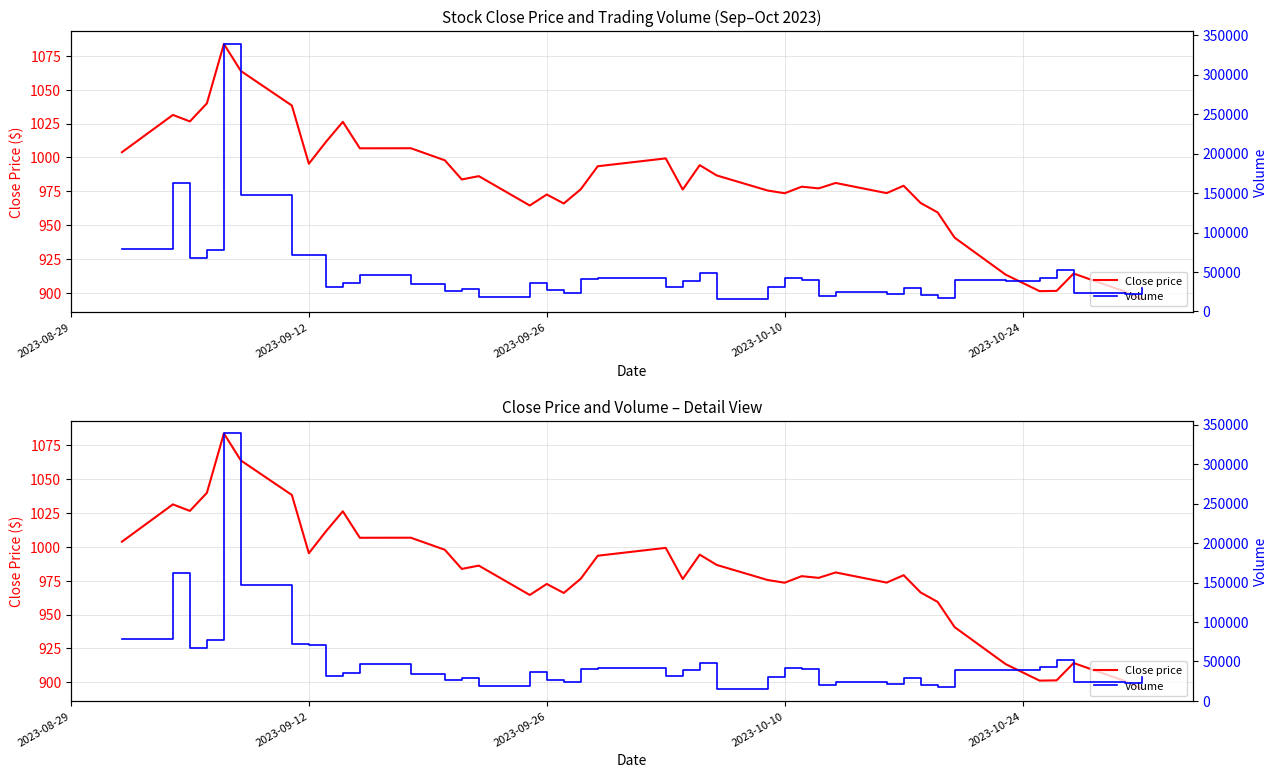

What is the sum of all Close price values?

39263.8